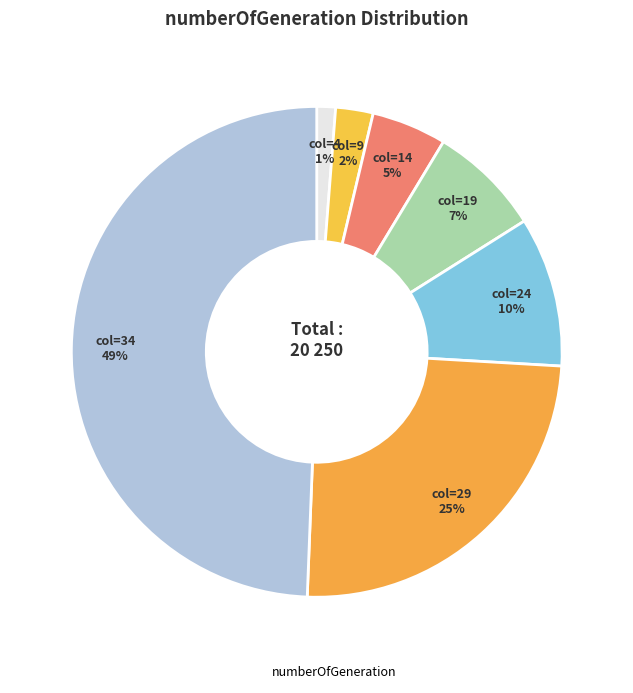

Count the number of slices in the pie.

7